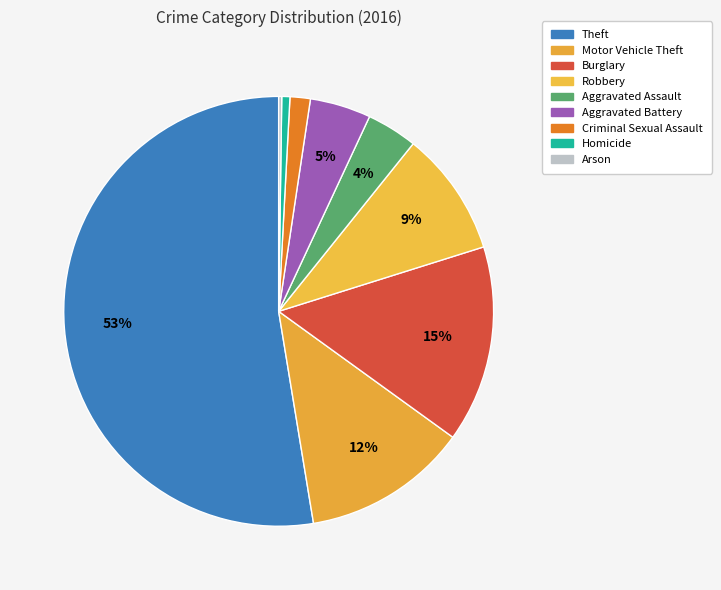

Is Aggravated Battery the majority of the pie?

No